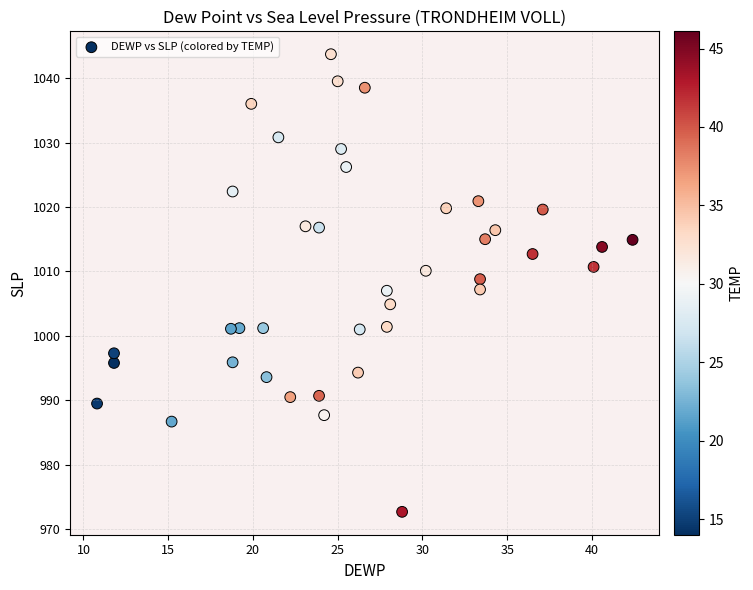

What is the range of X values (max minus min)?

31.6